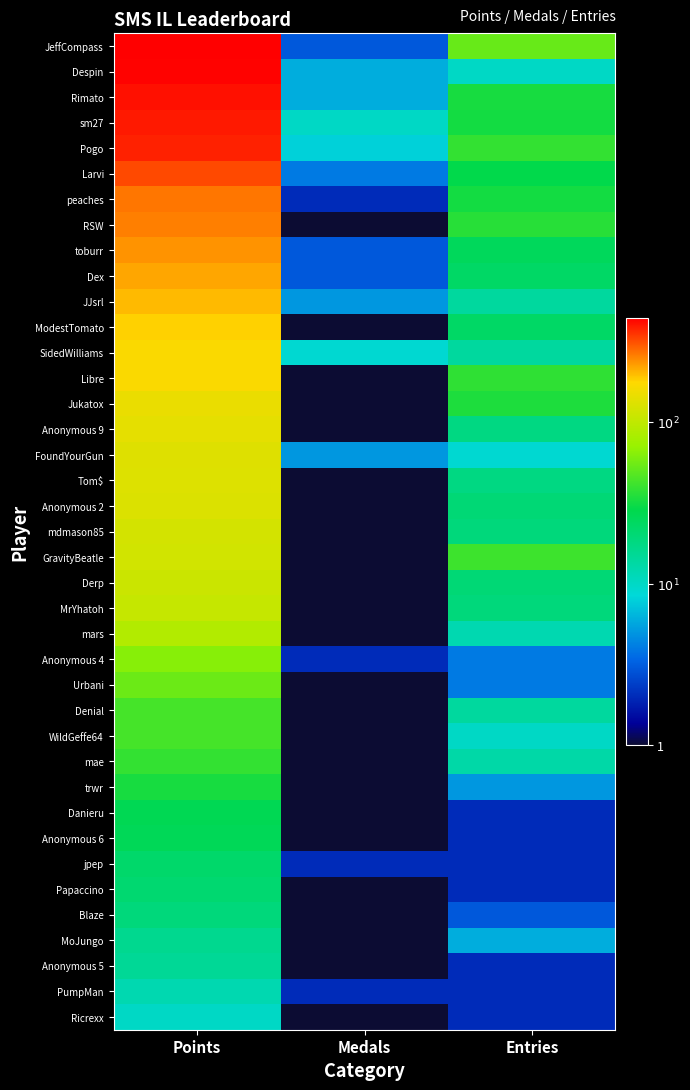

Reading left to right, what are all the values shown in this chart?

JeffCompass: Points=2.6	Medals=0.5	Entries=1.7
Despin: Points=2.6	Medals=0.8	Entries=1.0
Rimato: Points=2.6	Medals=0.8	Entries=1.5
sm27: Points=2.6	Medals=1.0	Entries=1.5
Pogo: Points=2.6	Medals=0.9	Entries=1.6
Larvi: Points=2.5	Medals=0.6	Entries=1.5
peaches: Points=2.4	Medals=0.3	Entries=1.5
RSW: Points=2.4	Medals=0.0	Entries=1.6
toburr: Points=2.4	Medals=0.5	Entries=1.4
Dex: Points=2.3	Medals=0.5	Entries=1.4
JJsrl: Points=2.3	Medals=0.7	Entries=1.1
ModestTomato: Points=2.3	Medals=0.0	Entries=1.4
SidedWilliams: Points=2.2	Medals=1.0	Entries=1.1
Libre: Points=2.2	Medals=0.0	Entries=1.6
Jukatox: Points=2.2	Medals=0.0	Entries=1.5
Anonymous 9: Points=2.1	Medals=0.0	Entries=1.3
FoundYourGun: Points=2.1	Medals=0.7	Entries=1.0
Tom$: Points=2.1	Medals=0.0	Entries=1.3
Anonymous 2: Points=2.1	Medals=0.0	Entries=1.3
mdmason85: Points=2.1	Medals=0.0	Entries=1.3
GravityBeatle: Points=2.1	Medals=0.0	Entries=1.6
Derp: Points=2.0	Medals=0.0	Entries=1.3
MrYhatoh: Points=2.0	Medals=0.0	Entries=1.3
mars: Points=1.9	Medals=0.0	Entries=1.1
Anonymous 4: Points=1.8	Medals=0.3	Entries=0.6
Urbani: Points=1.7	Medals=0.0	Entries=0.6
Denial: Points=1.6	Medals=0.0	Entries=1.1
WildGeffe64: Points=1.6	Medals=0.0	Entries=1.0
mae: Points=1.6	Medals=0.0	Entries=1.1
trwr: Points=1.5	Medals=0.0	Entries=0.7
Danieru: Points=1.4	Medals=0.0	Entries=0.3
Anonymous 6: Points=1.4	Medals=0.0	Entries=0.3
jpep: Points=1.3	Medals=0.3	Entries=0.3
Papaccino: Points=1.3	Medals=0.0	Entries=0.3
Blaze: Points=1.3	Medals=0.0	Entries=0.5
MoJungo: Points=1.2	Medals=0.0	Entries=0.8
Anonymous 5: Points=1.2	Medals=0.0	Entries=0.3
PumpMan: Points=1.1	Medals=0.3	Entries=0.3
Ricrexx: Points=1.0	Medals=0.0	Entries=0.3